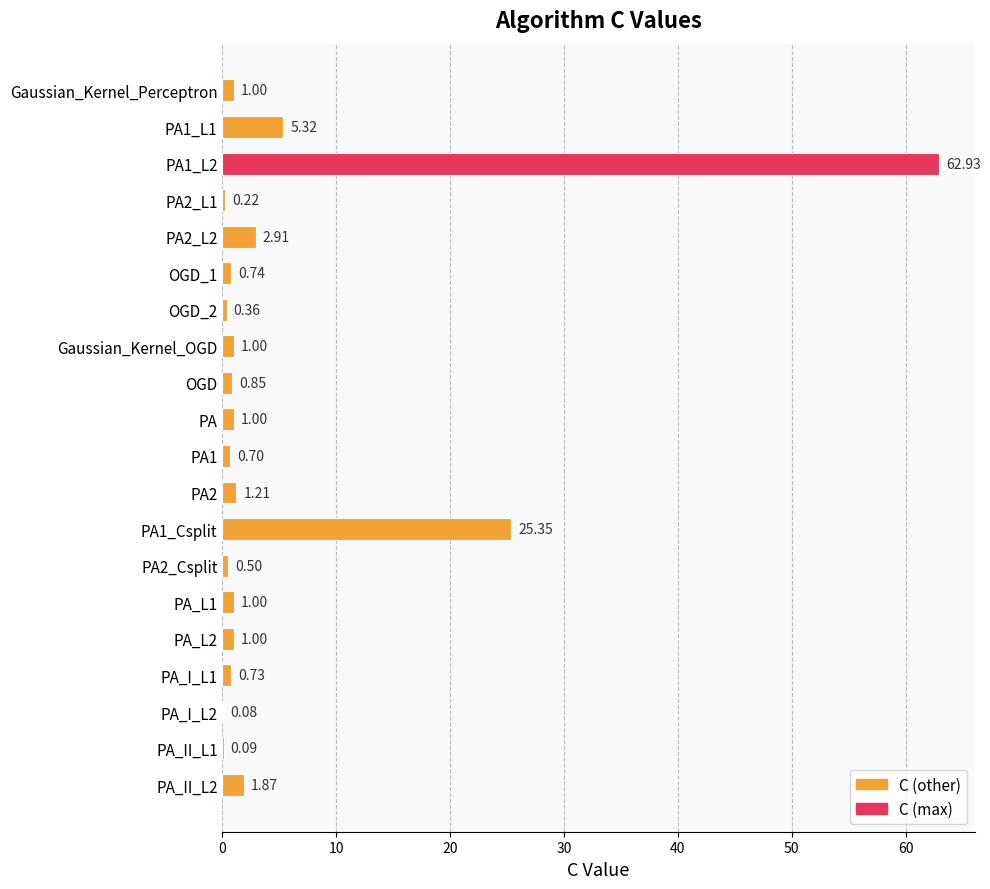

What is the greatest value displayed?

62.9